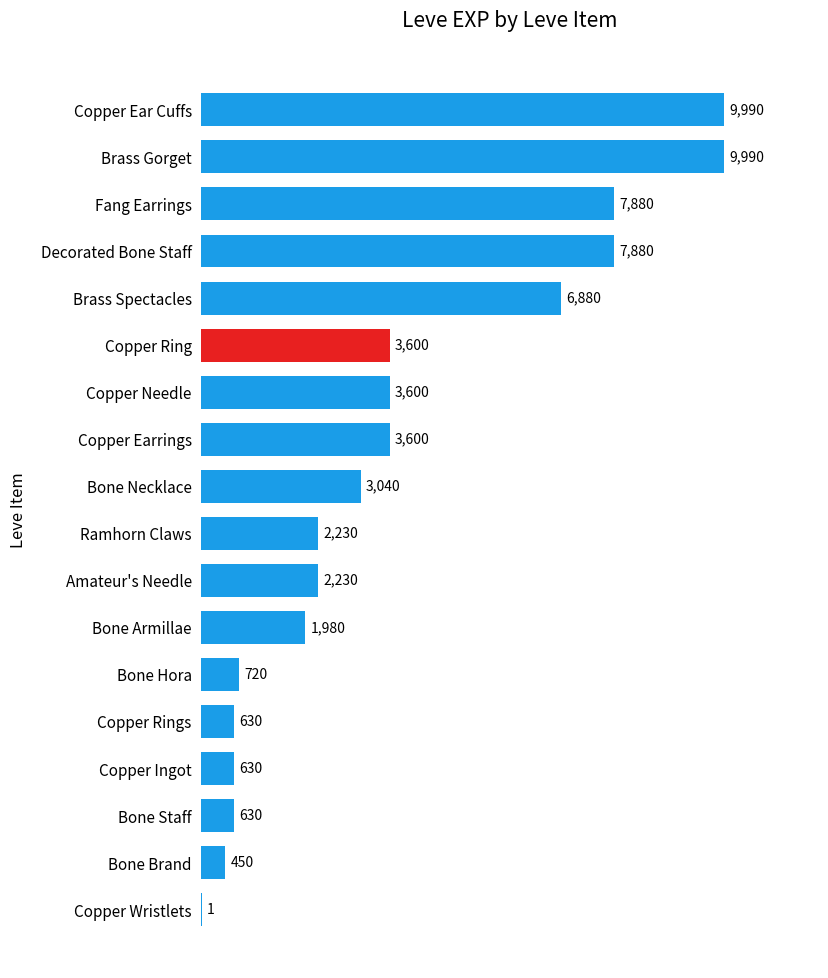

What is the ratio of the value at Copper Earrings to the value at Copper Ear Cuffs?

0.4